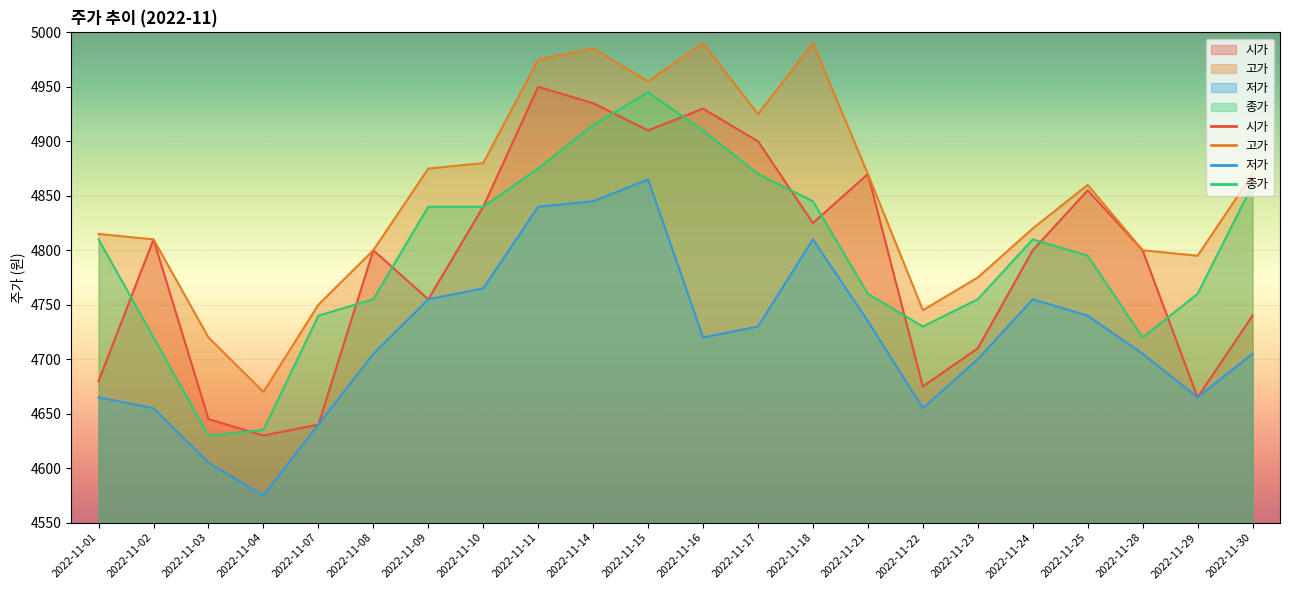

The 종가 series shows 1581 at 2022-11-01. True or false?

False